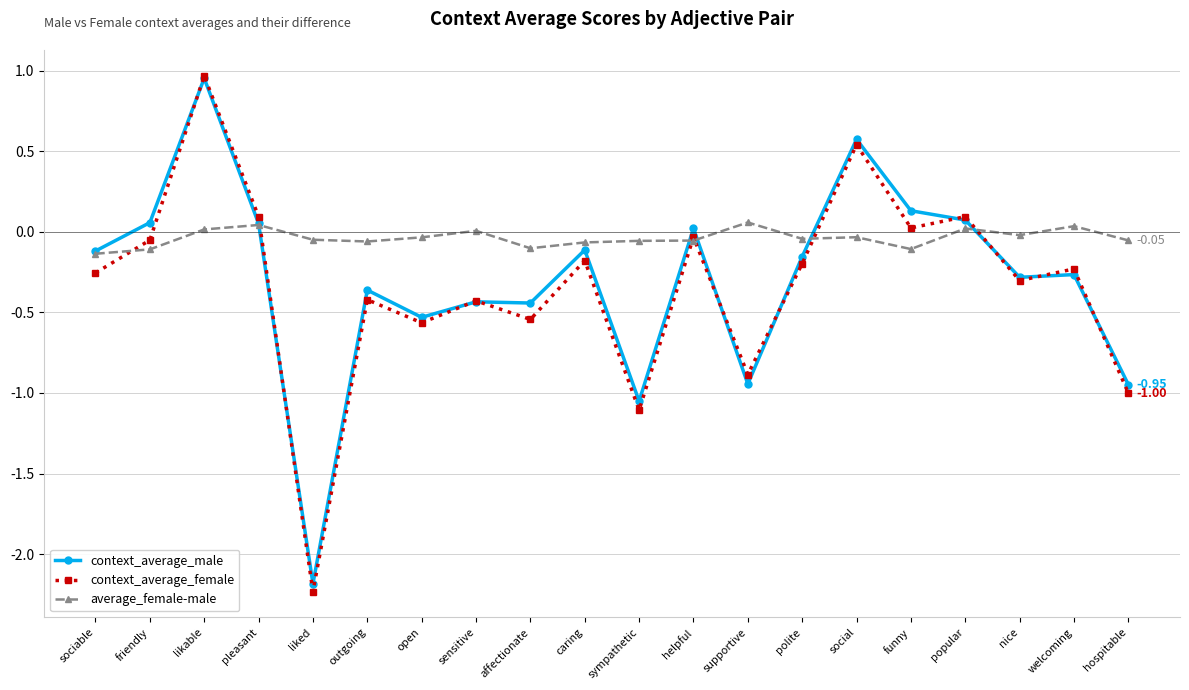

What are all the series names shown in the legend?

context_average_male, context_average_female, average_female-male